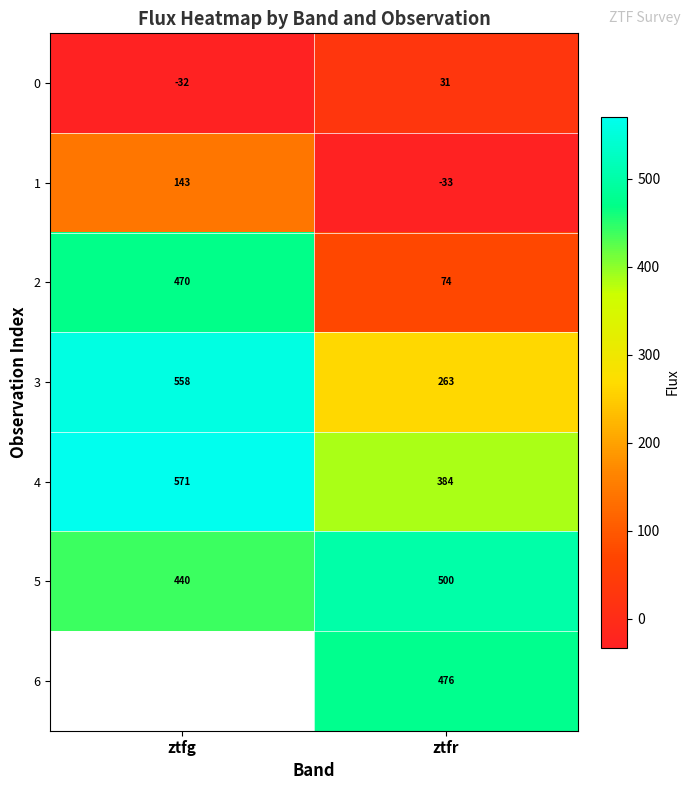

List the labels in order of 3 value, smallest first.

ztfr, ztfg